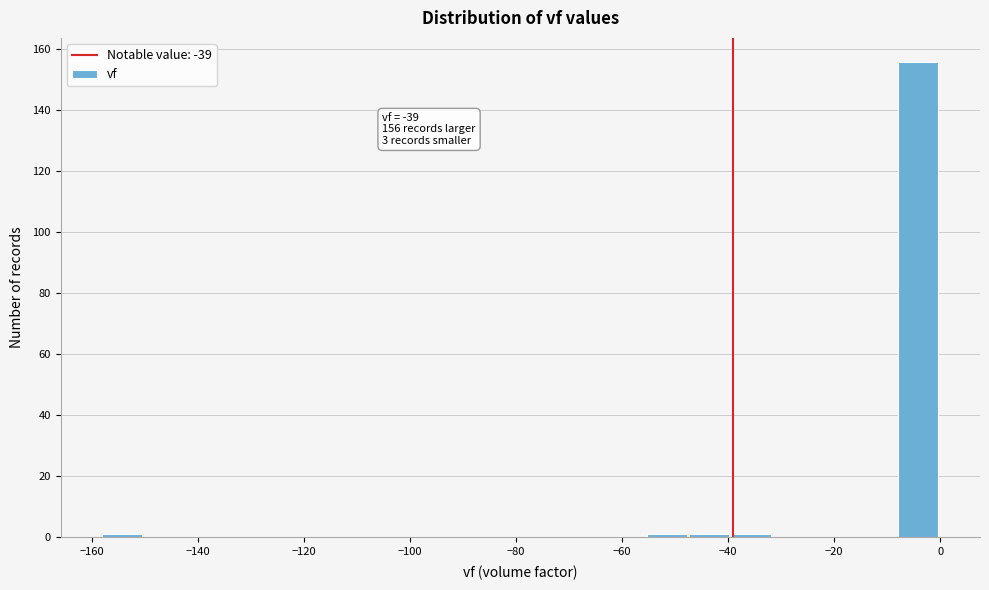

Around what value on the x-axis is the tallest bar? Give the approximate position of its centre, as read against the axis.

-4